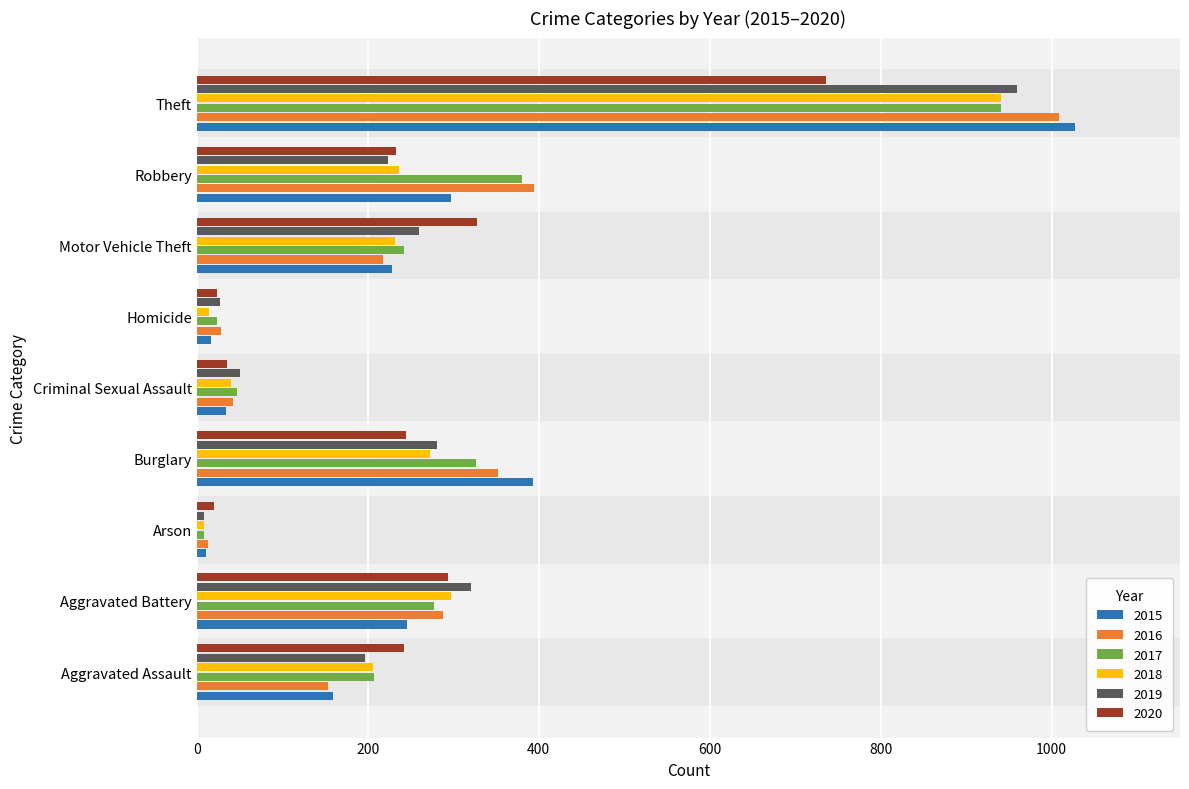

Which category has the highest value in the 2015 series?

Theft